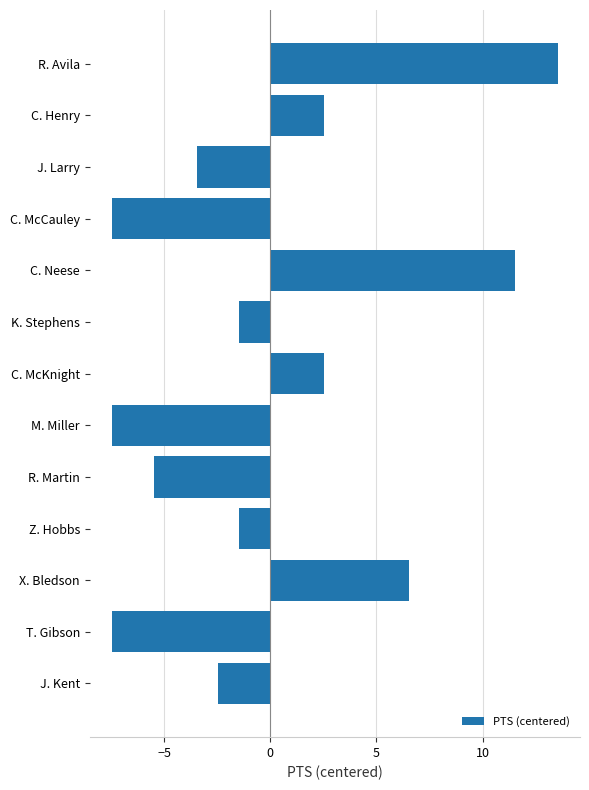

Reading top to bottom, extract all data points from this chart.

13.5	2.5	-3.5	-7.5	11.5	-1.5	2.5	-7.5	-5.5	-1.5	6.5	-7.5	-2.5